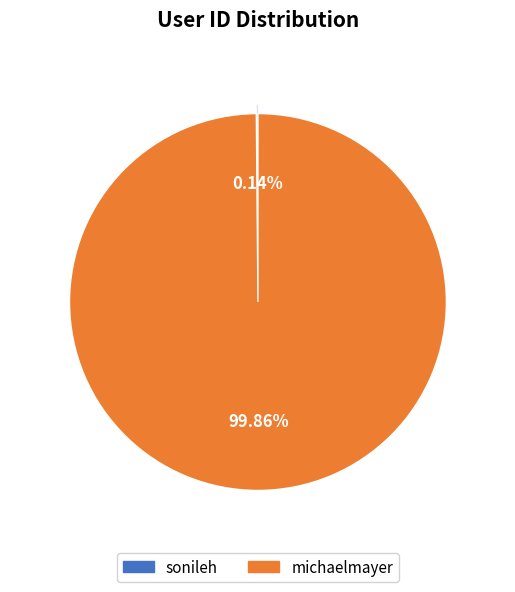

Between sonileh and michaelmayer, which is larger?

michaelmayer